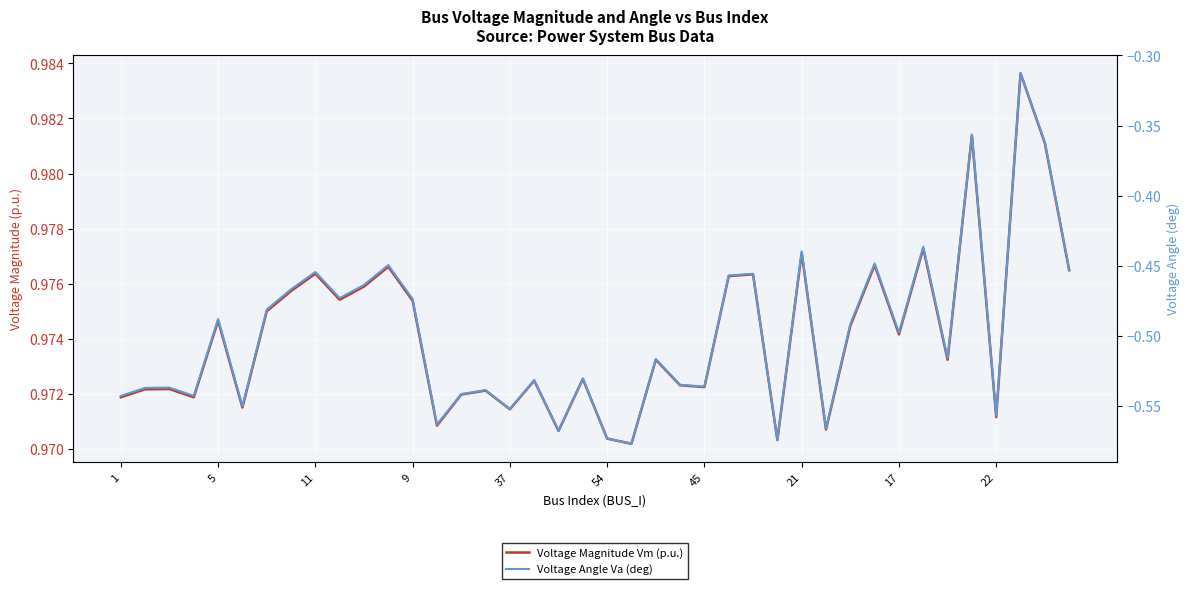

Rank the series by their average value, from lowest to highest.

Voltage Angle Va (deg), Voltage Magnitude Vm (p.u.)